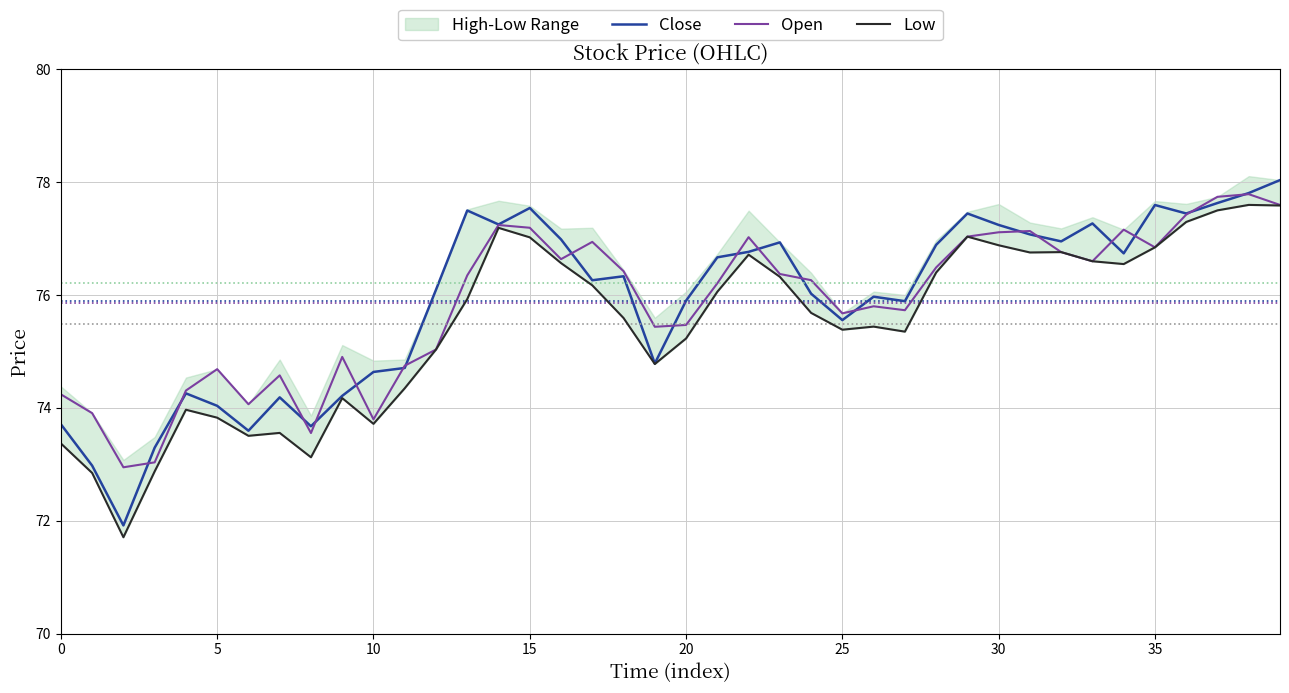

What is the value of the Open point at the 18th from the left?

76.9